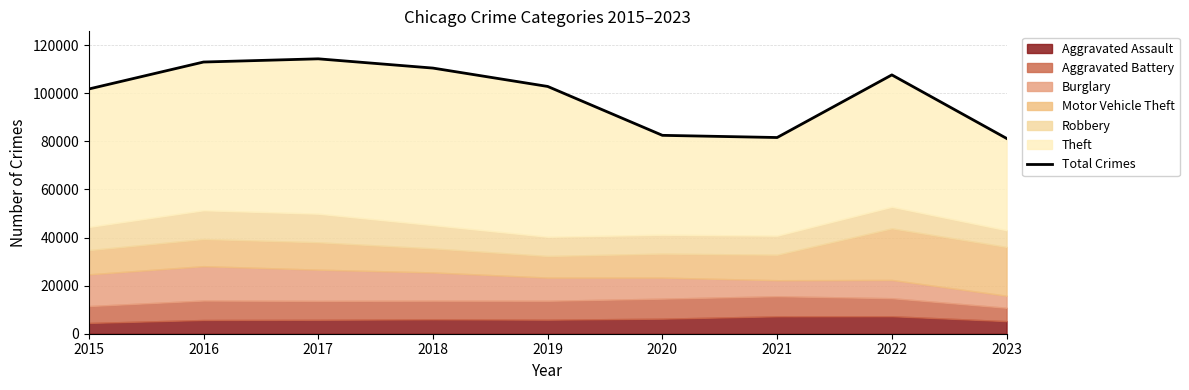

Is it true that the value at 2023 is 136858?

False